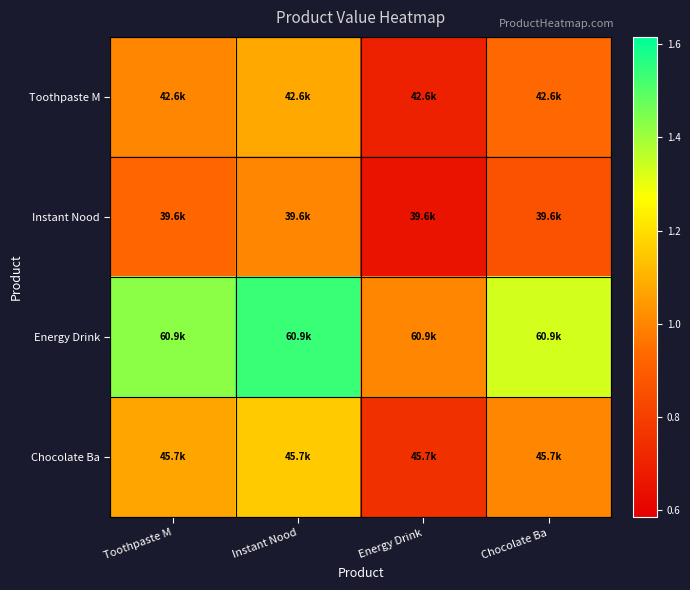

At which category is the sum across all series the highest?

Instant Nood